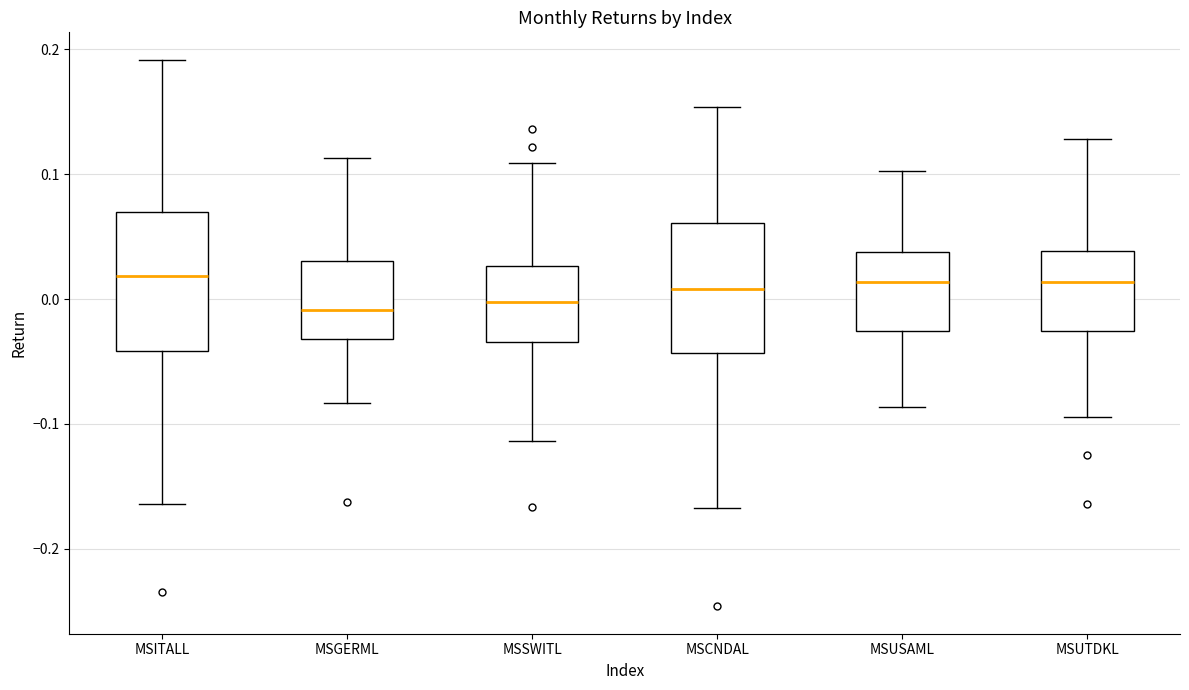

Where does the upper whisker of the box for MSSWITL end on the y-axis? The values are not printed on the chart, so give them approximately, as read against the axis.

0.11